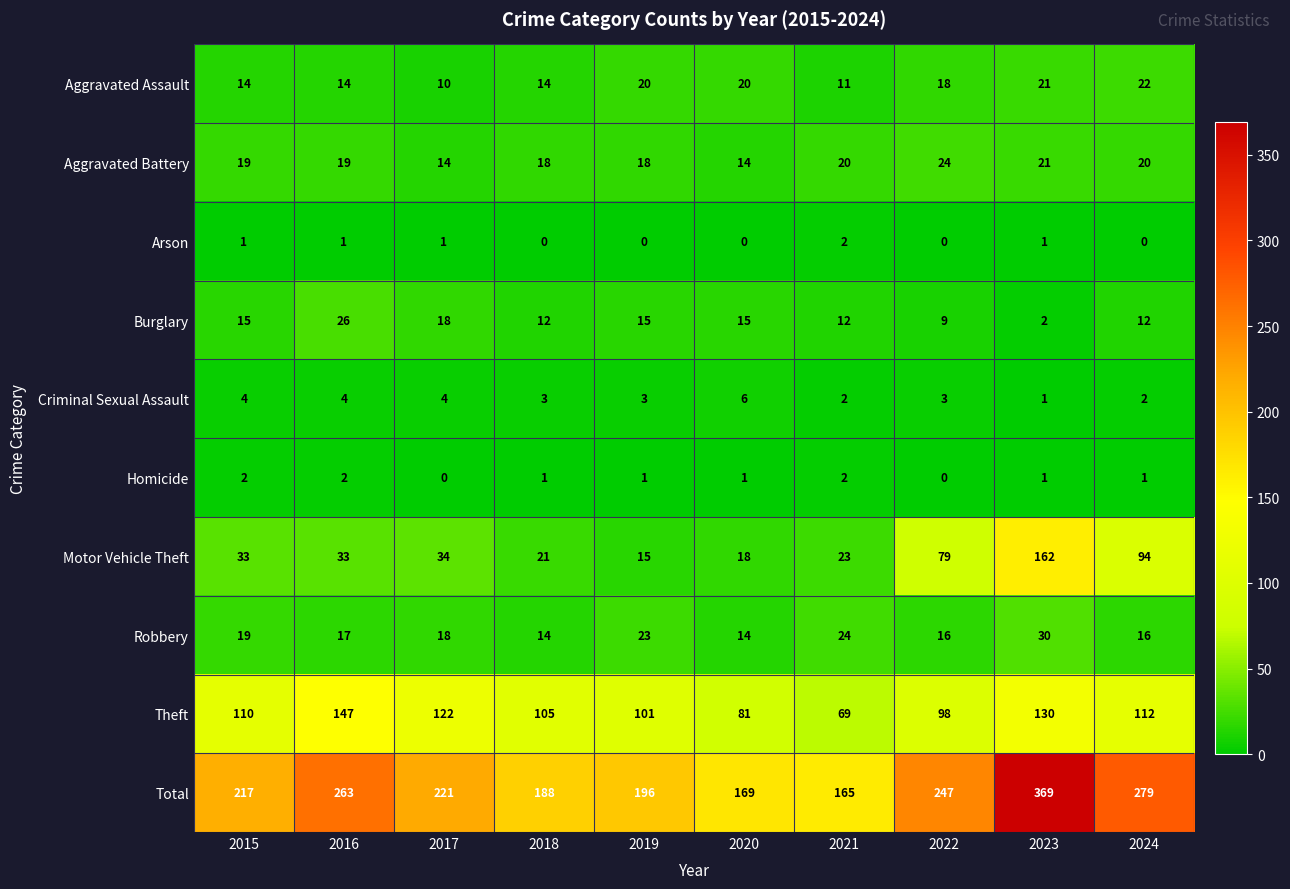

Is it true that Burglary equals 7 at 2020?

False